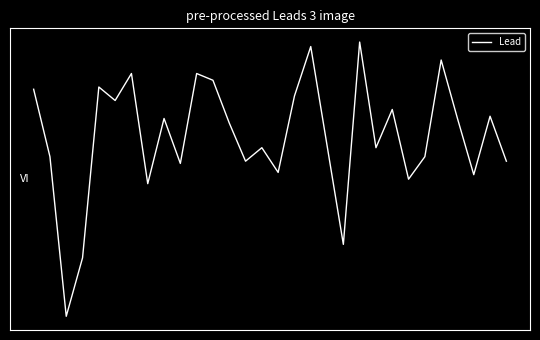

Does the chart have visible grid lines?

No